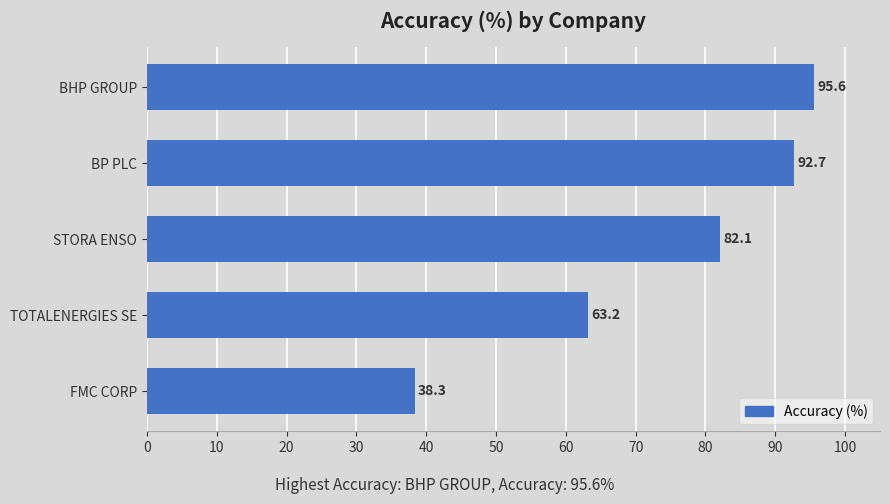

Reading bottom to top, list all the values displayed in this chart.

FMC CORP=38.3	TOTALENERGIES SE=63.2	STORA ENSO=82.1	BP PLC=92.7	BHP GROUP=95.6